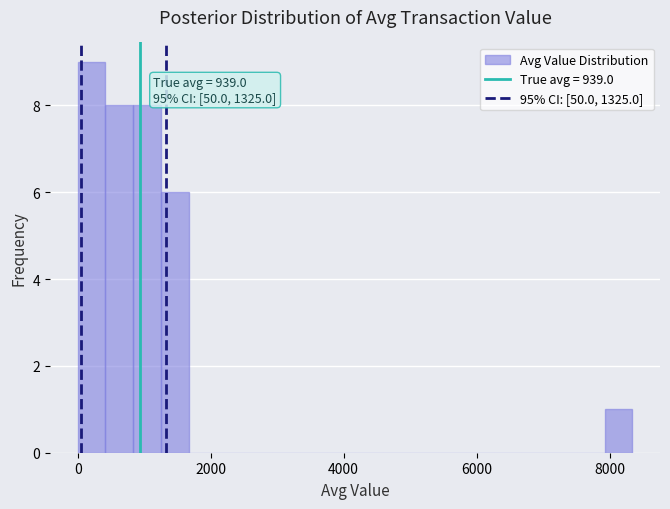

Read against the x-axis, roughly where is the centre of the tallest bar?

200